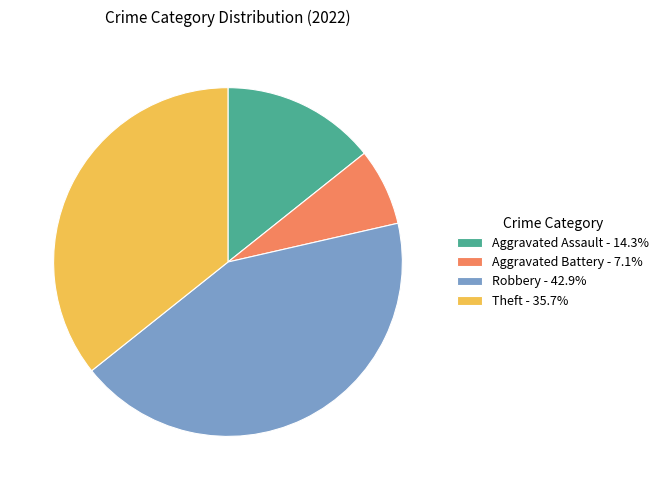

Is Aggravated Assault - 14.3% the majority of the pie?

No